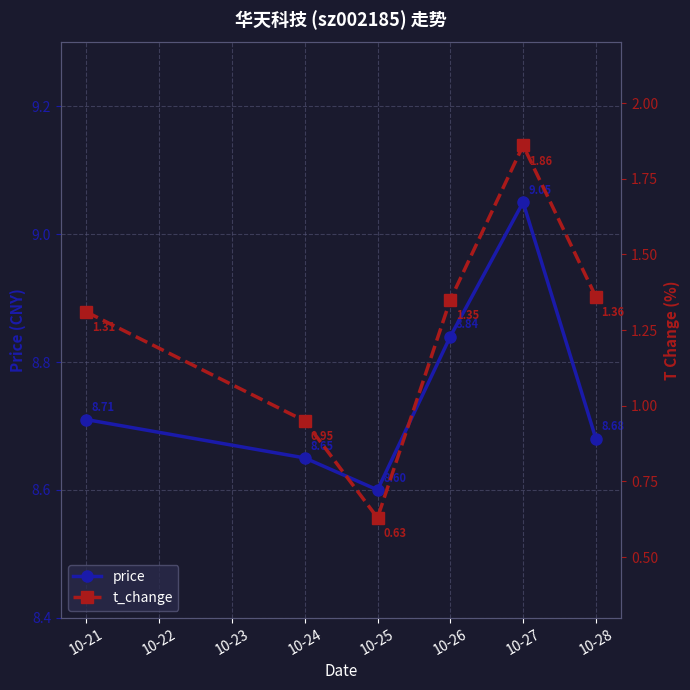

List the series in order of their overall mean, highest first.

price, t_change